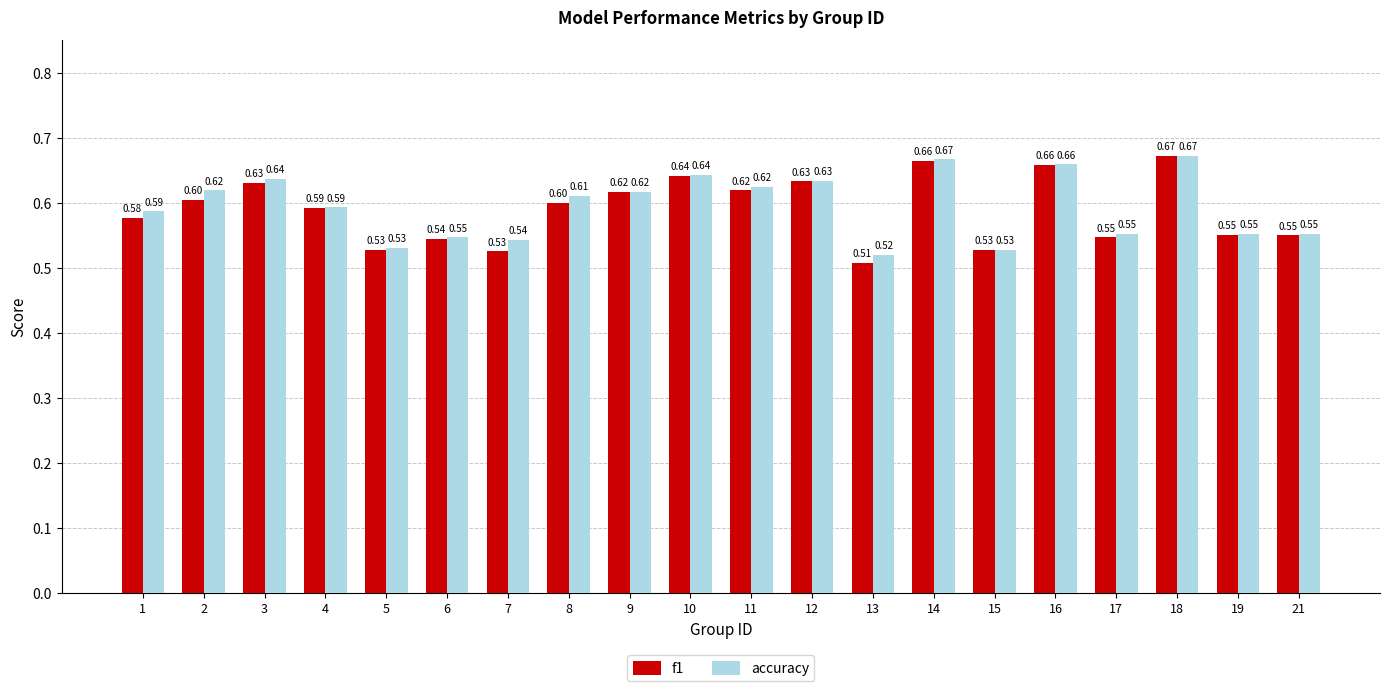

What is the approximate value of f1 at 2?

0.6